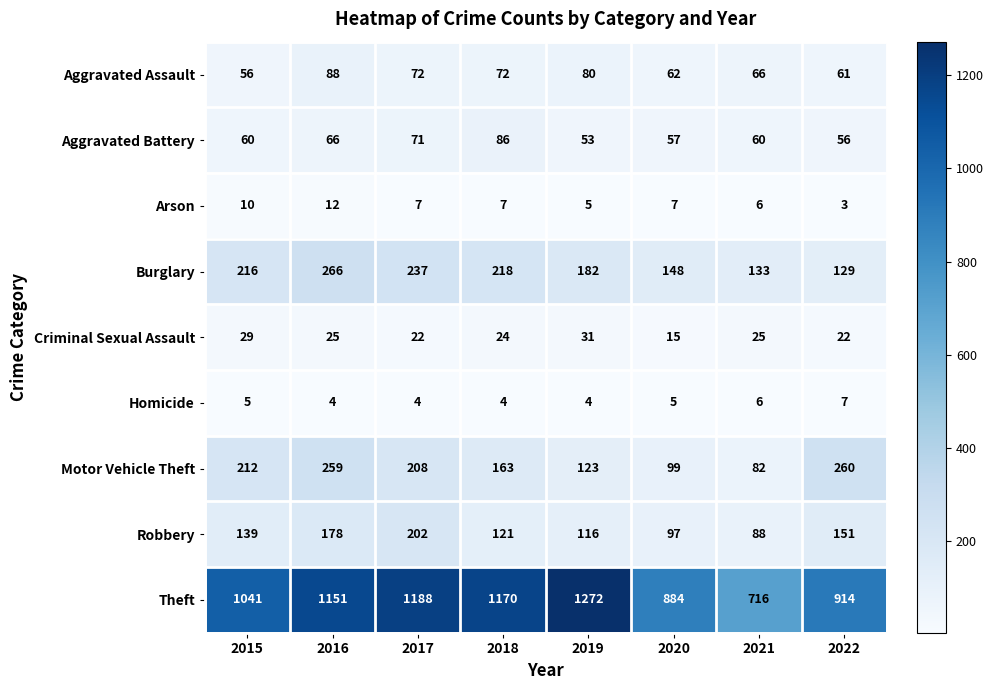

What is the spread (max minus min) of values at 2019?

1268